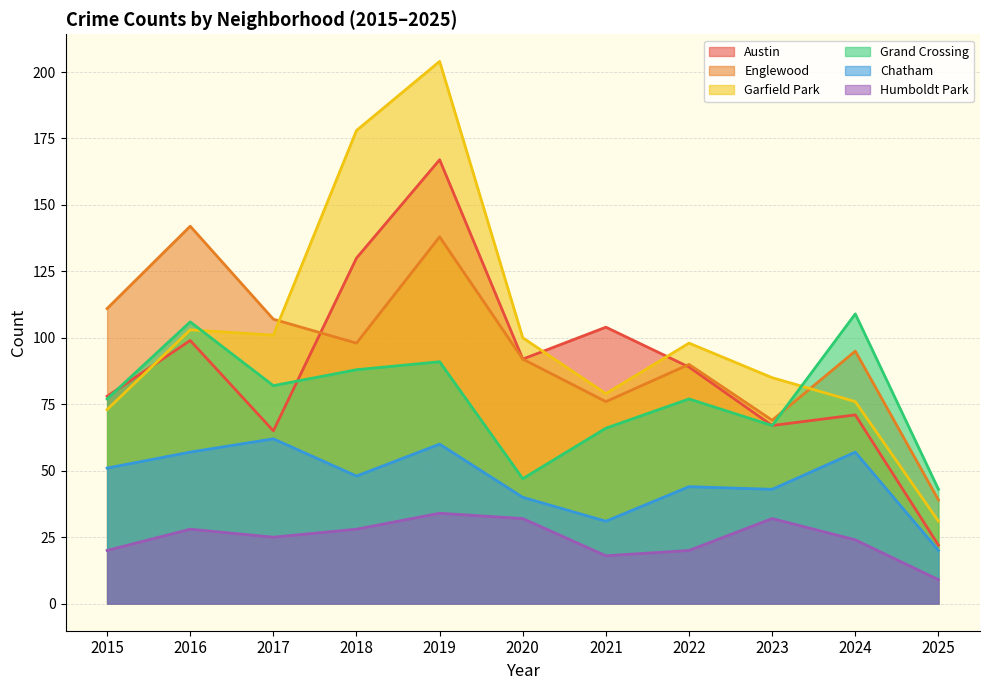

How many intersections are there between Englewood and Grand Crossing?

1